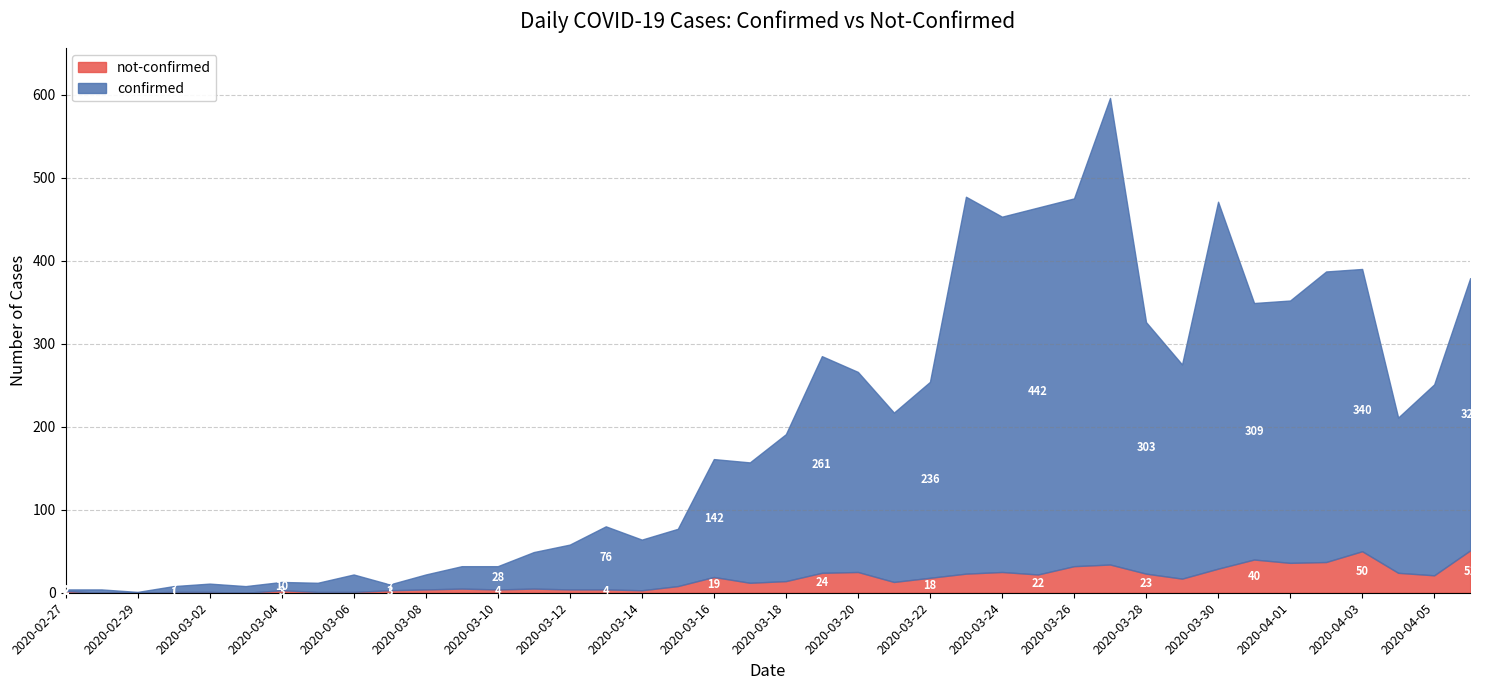

What are all the series names shown in the legend?

not-confirmed, confirmed